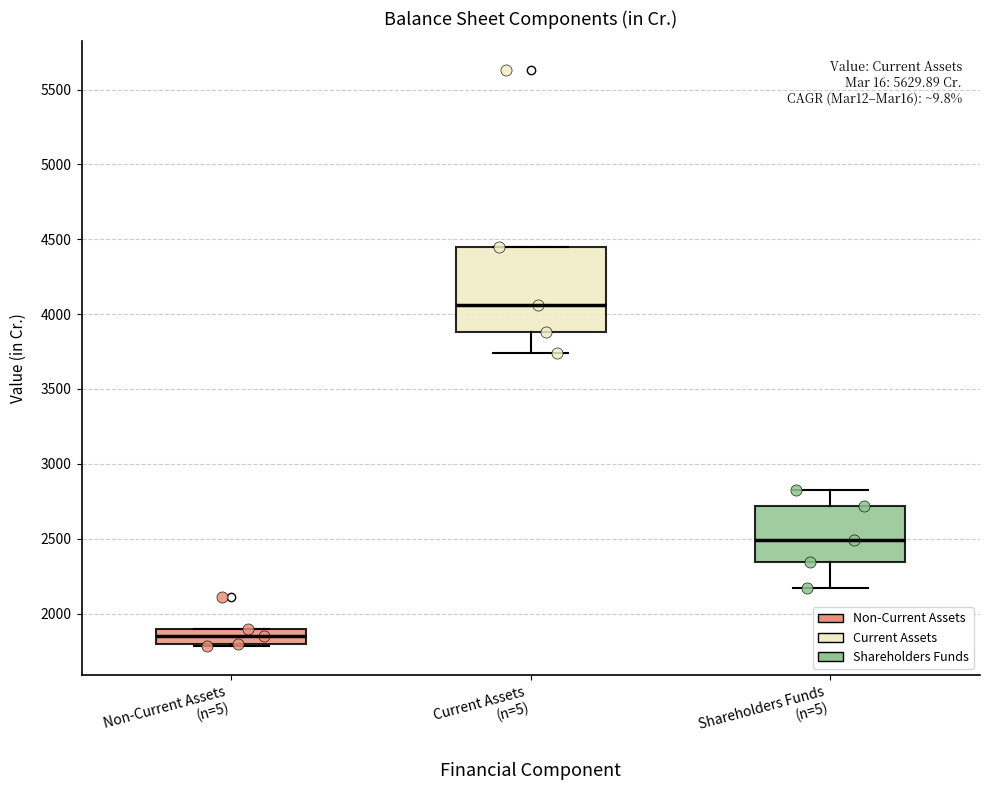

Where is the lower edge of the box for Current Assets (n=5) on the y-axis? The values are not printed on the chart, so give them approximately, as read against the axis.

3900